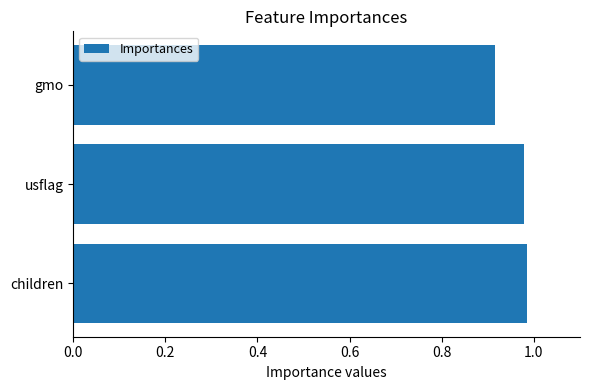

Is it true that the value at gmo is 1.4?

False